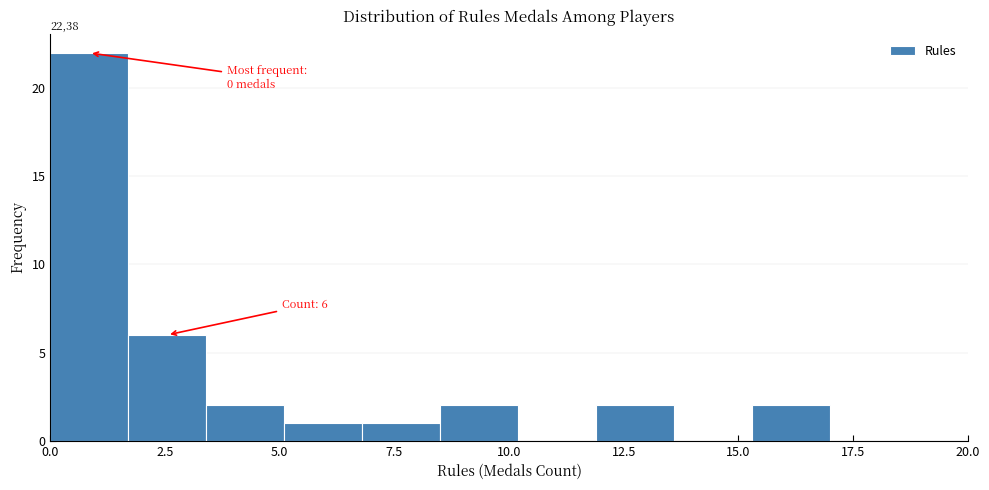

Around what value on the x-axis is the tallest bar? Give the approximate position of its centre, as read against the axis.

1.0